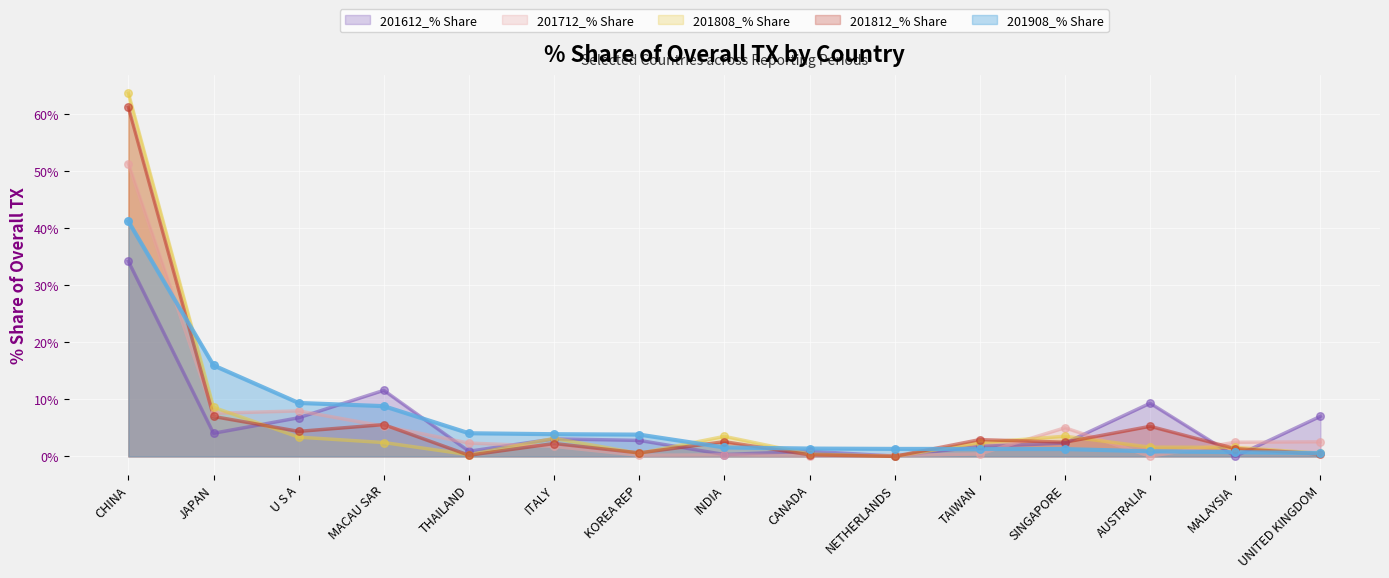

At which category is the sum across all series the highest?

CHINA